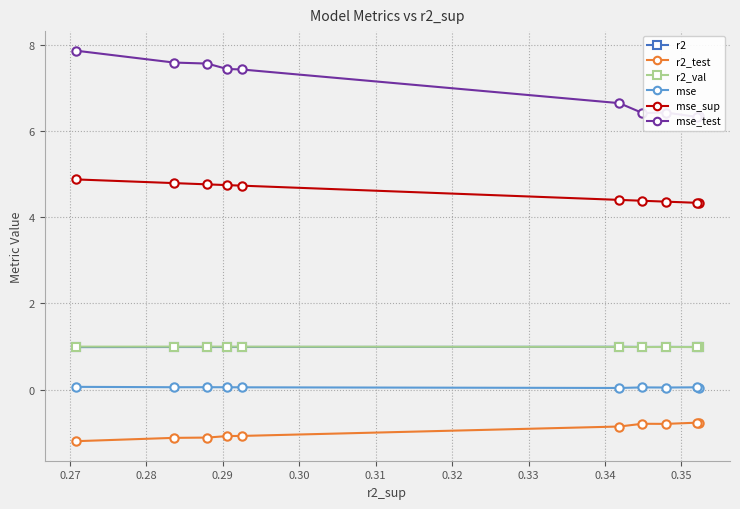

What are all the series names shown in the legend?

r2, r2_test, r2_val, mse, mse_sup, mse_test